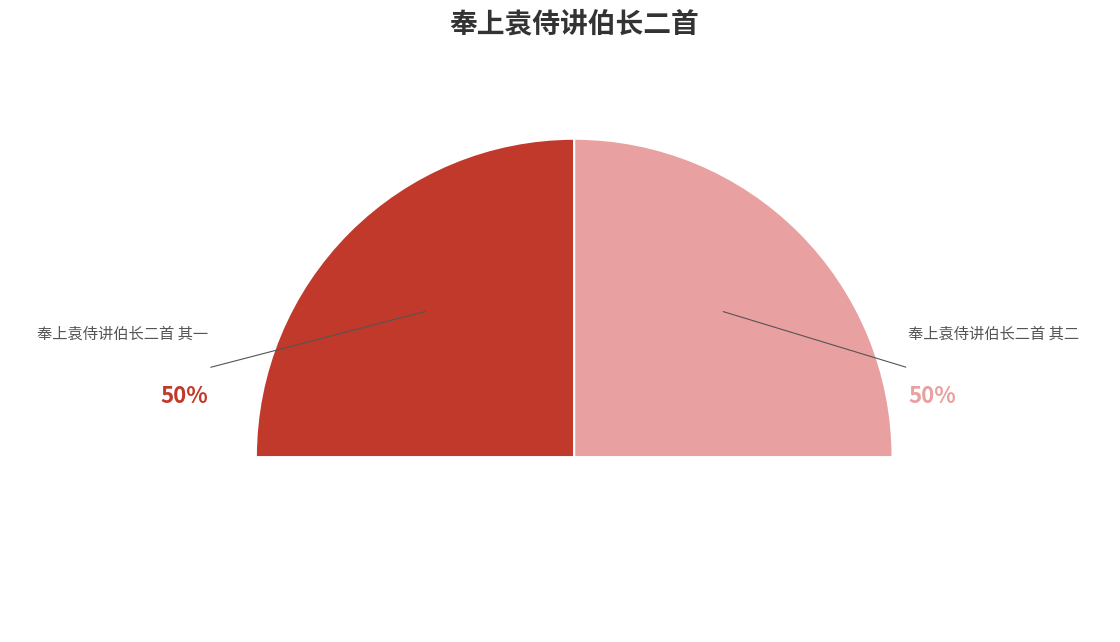

Combined, what portion of the pie is 奉上袁侍讲伯长二首 其二 and 奉上袁侍讲伯长二首 其一?

100.0%